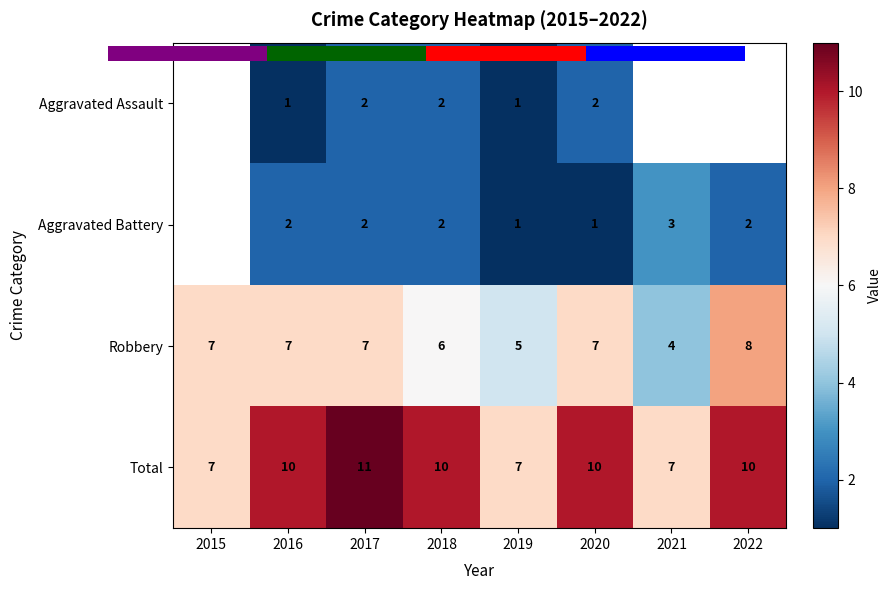

What is the greatest value displayed?

11.0